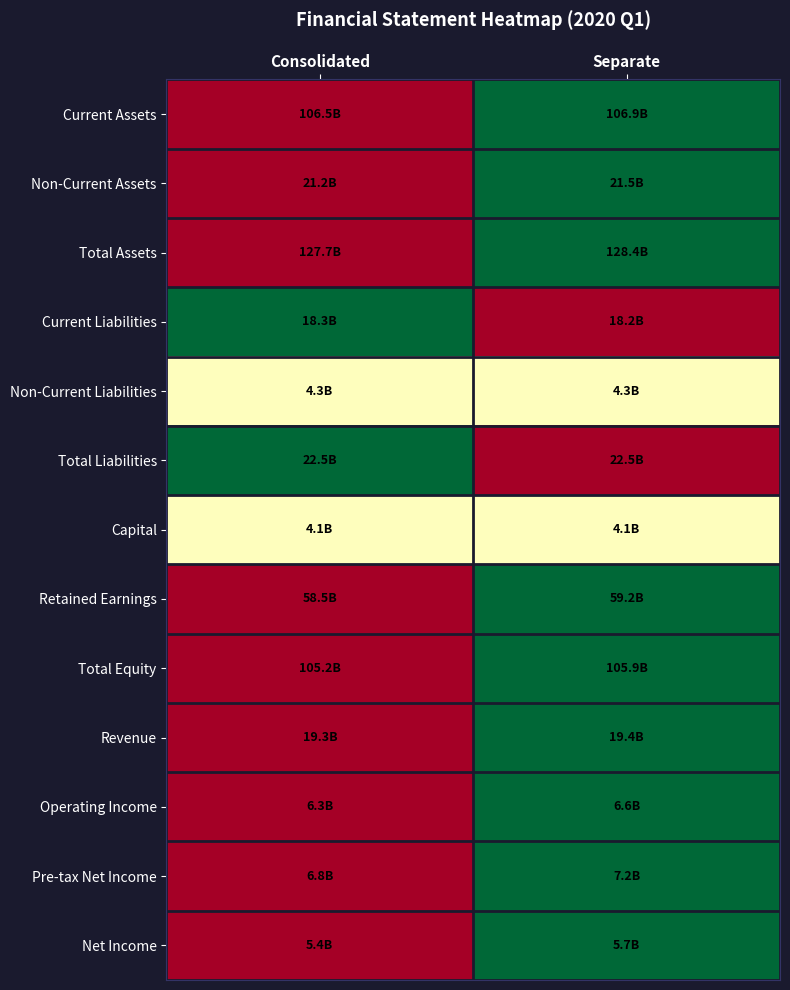

What is the maximum value shown in the chart?

1.0